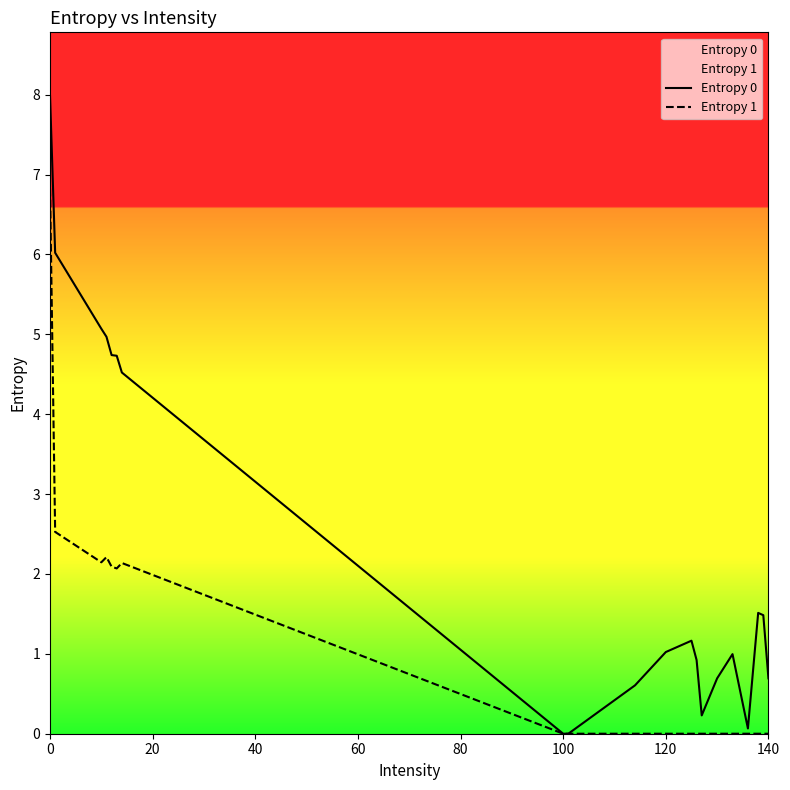

True or false: Entropy 1 and Entropy 0 intersect in this chart.

False